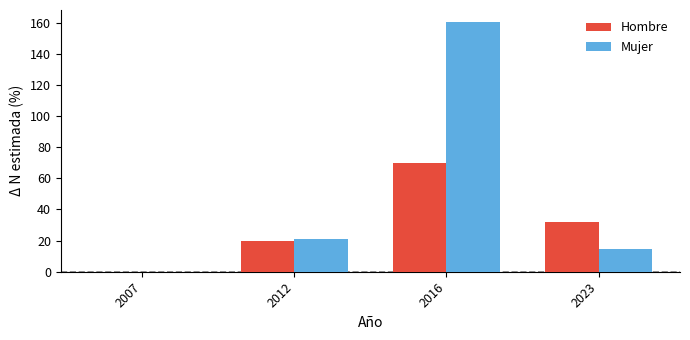

What is the sum of all Hombre values?

121.1